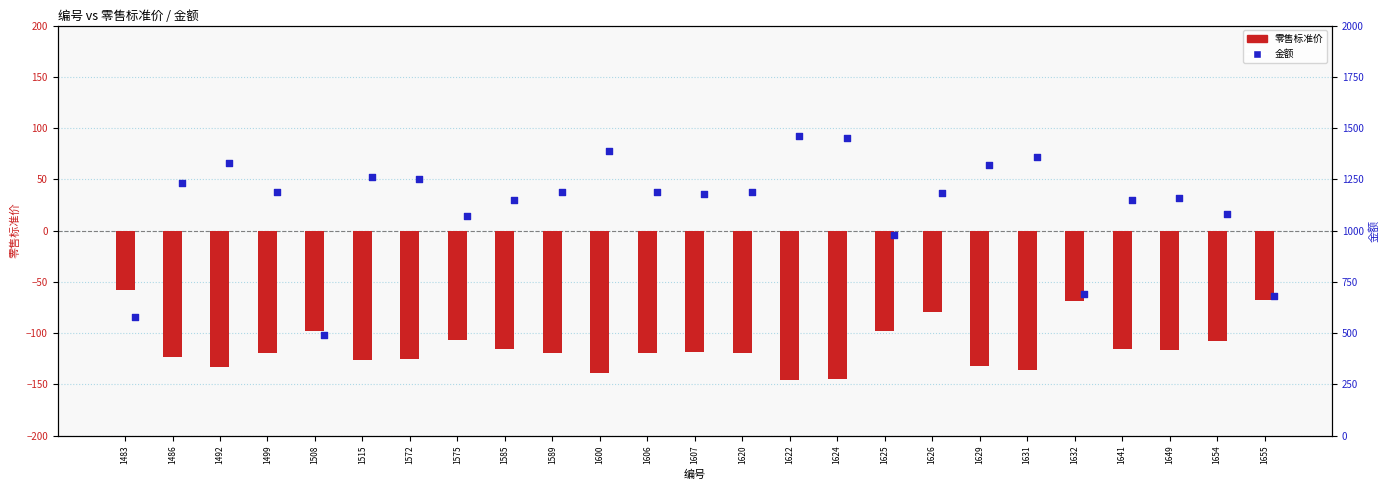

Which series has the largest Y range (max minus min)?

金额